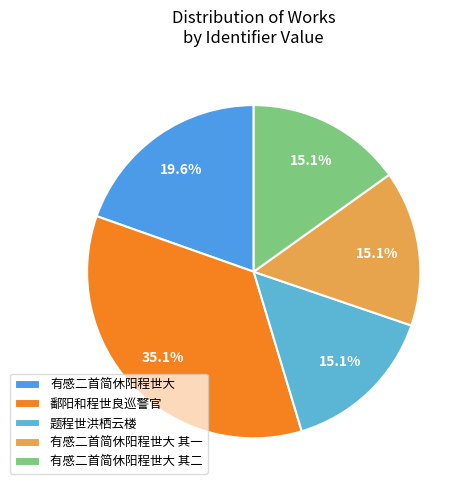

What is the total percentage of 有感二首简休阳程世大 其一 and 鄱阳和程世良巡警官?

50.2%